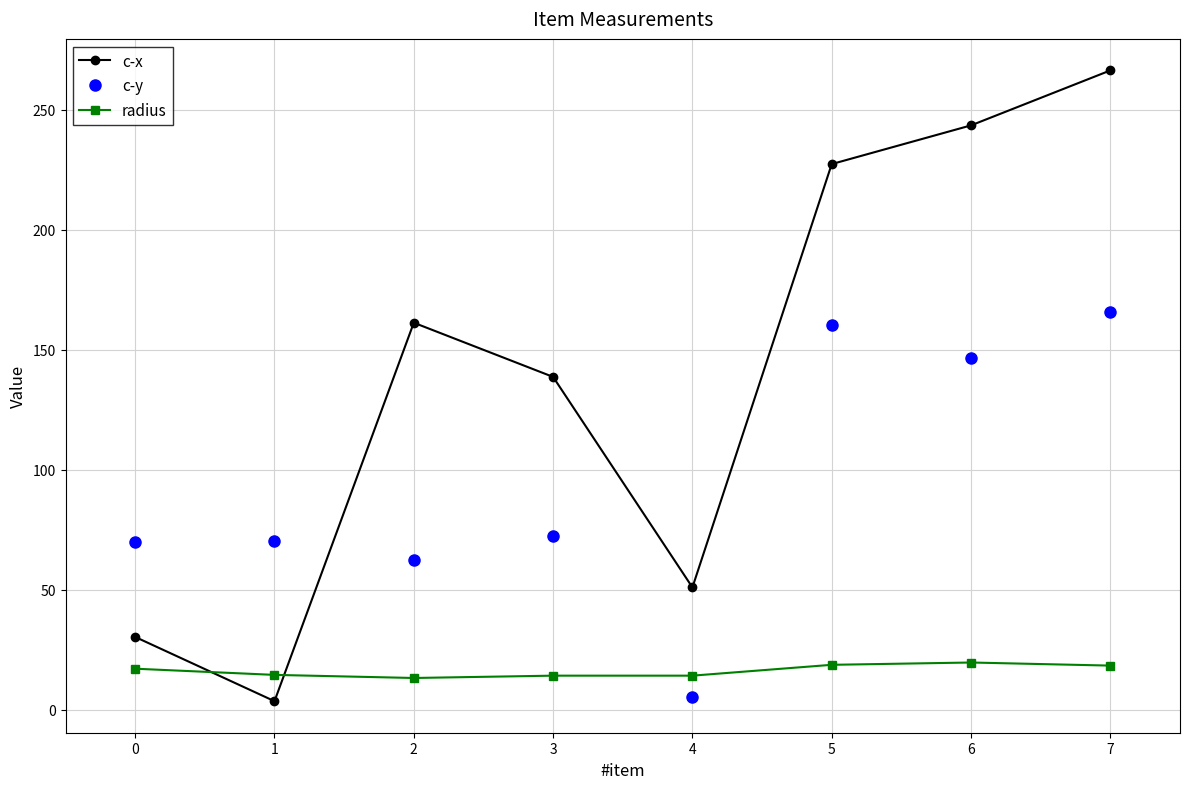

What is the value of the c-y point at the 2nd from the left?

70.3